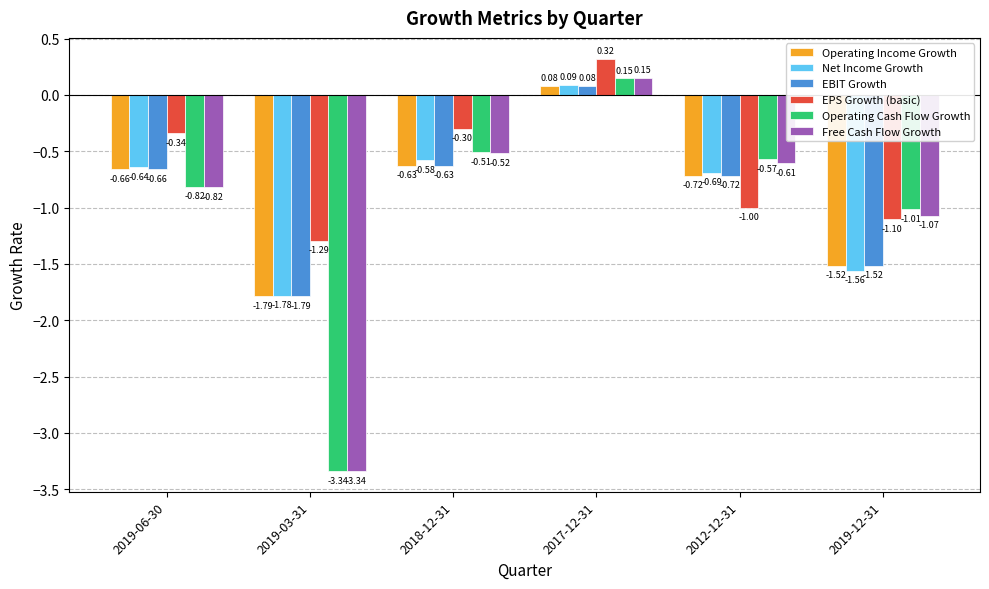

What is the difference between the maximum and minimum values in the Operating Cash Flow Growth series?

3.5